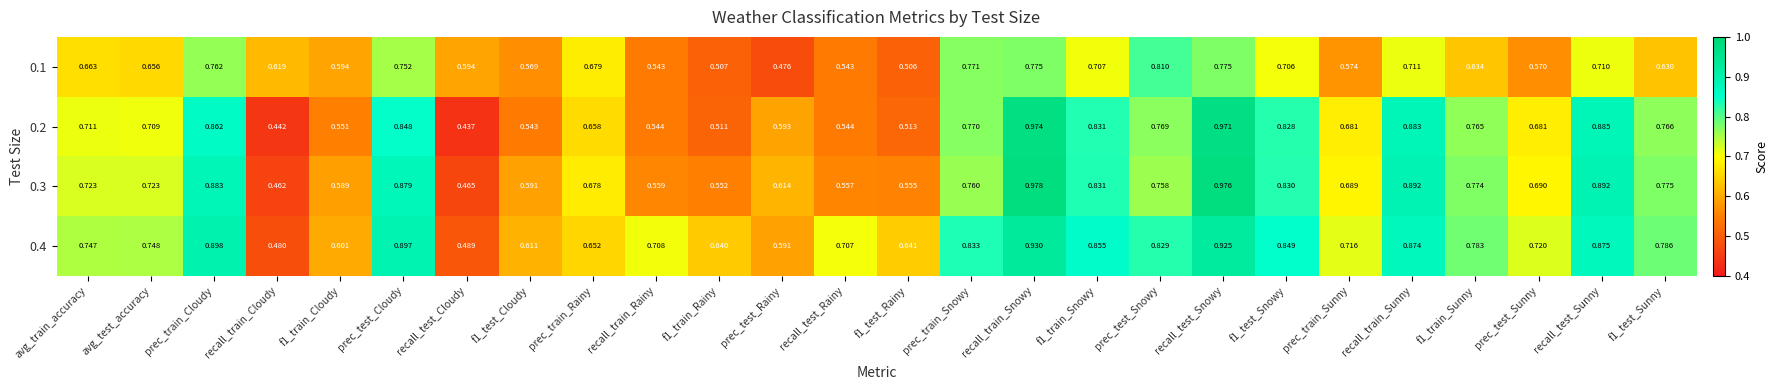

How many categories are shown in the chart?

26